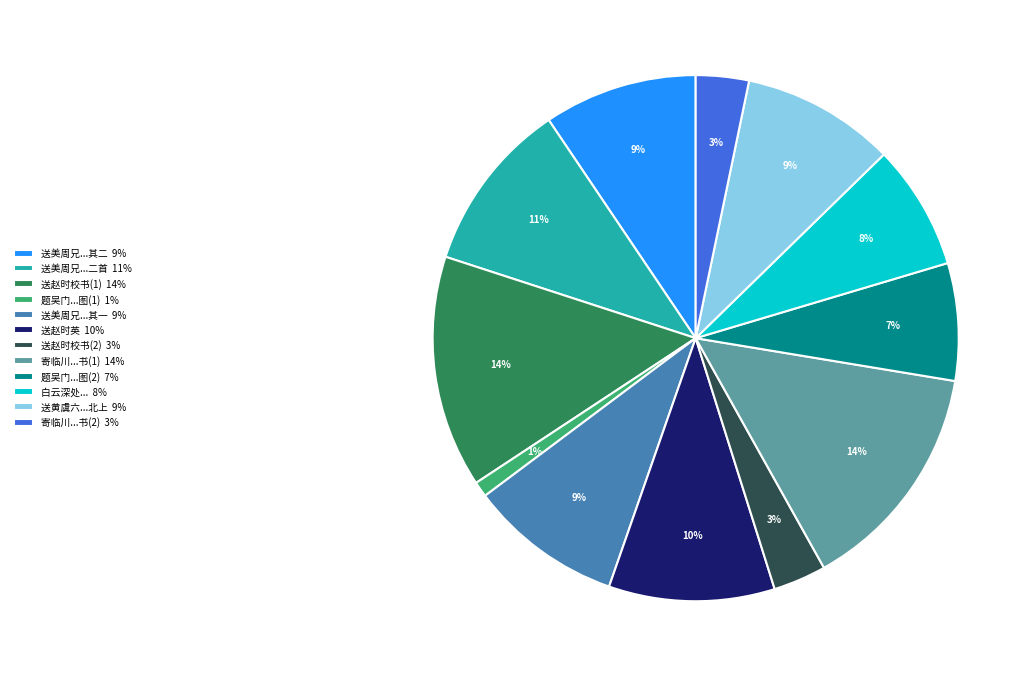

How many slices are in this pie chart?

12